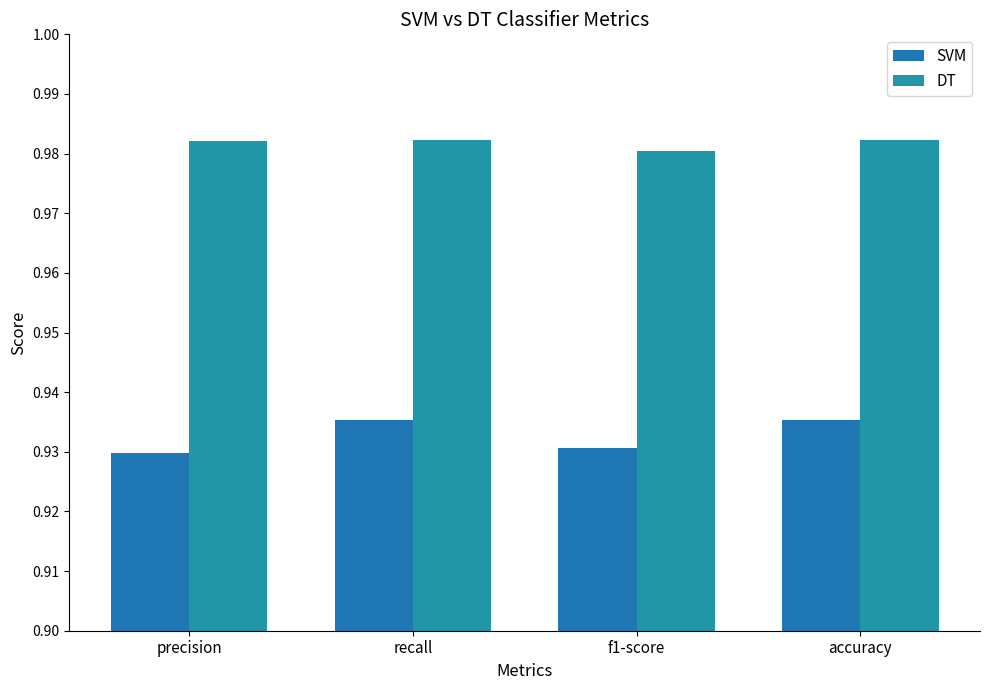

Reading right to left, what are all the values shown in this chart?

SVM: accuracy=0.9	f1-score=0.9	recall=0.9	precision=0.9
DT: accuracy=1.0	f1-score=1.0	recall=1.0	precision=1.0